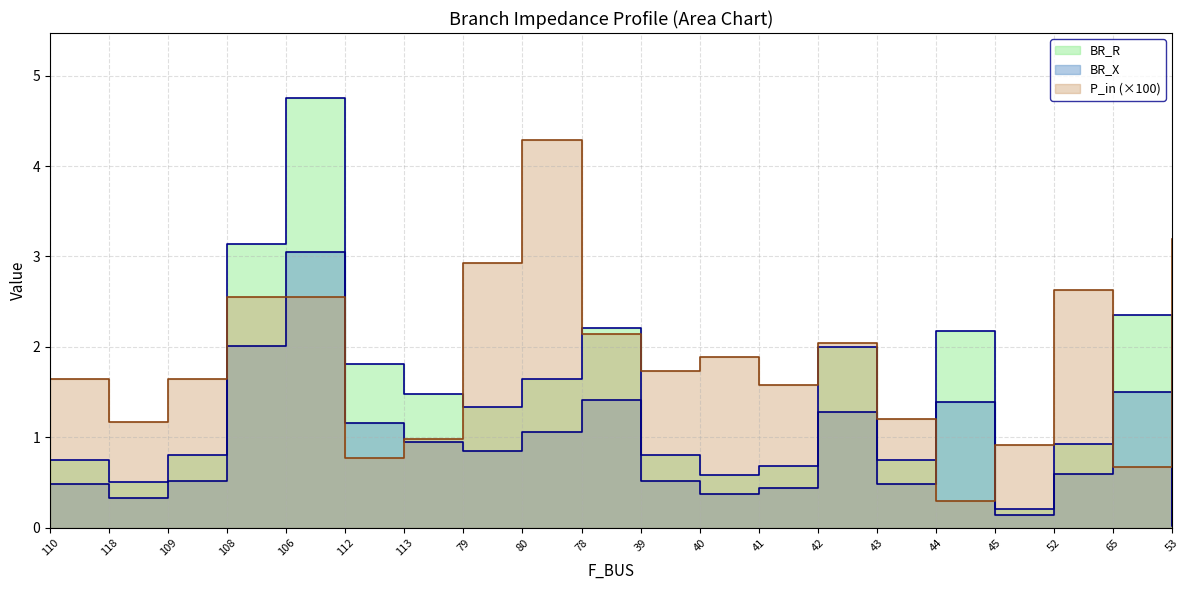

Between which two adjacent categories do P_in and BR_R first intersect?

109 and 108